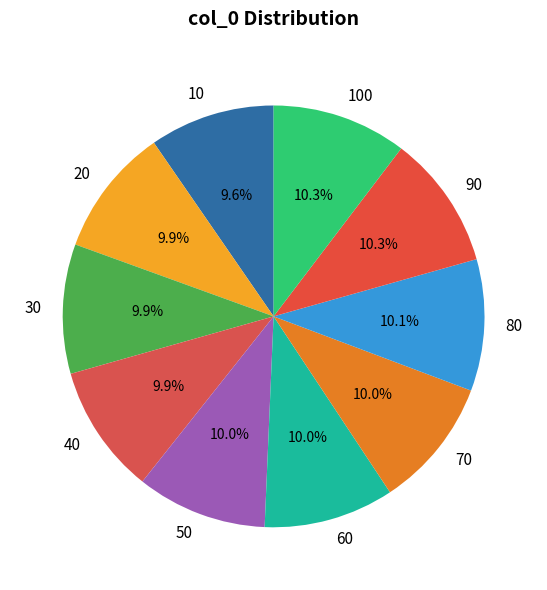

What percentage is NOT represented by 40?

90.1%